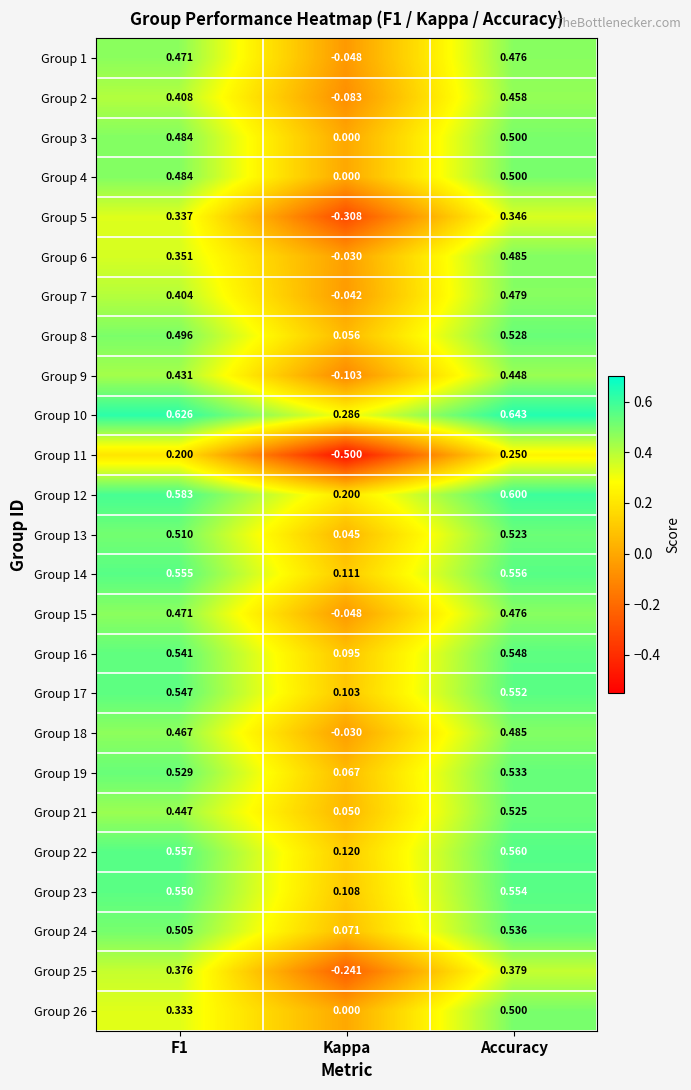

What is the minimum value shown in the chart?

-0.5